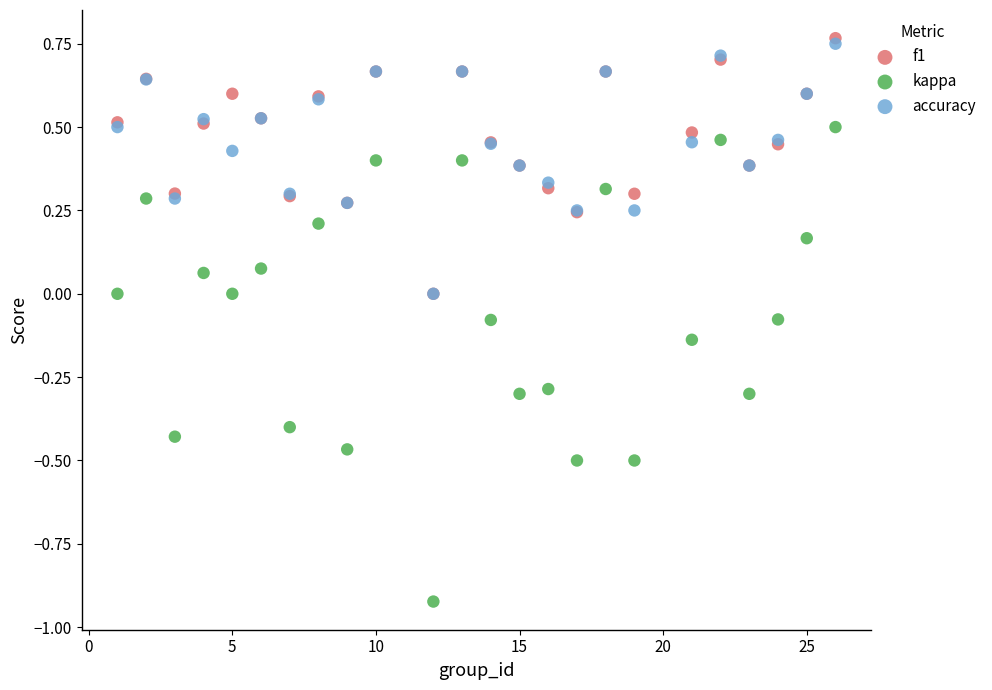

What are all the series names shown in the legend?

f1, kappa, accuracy